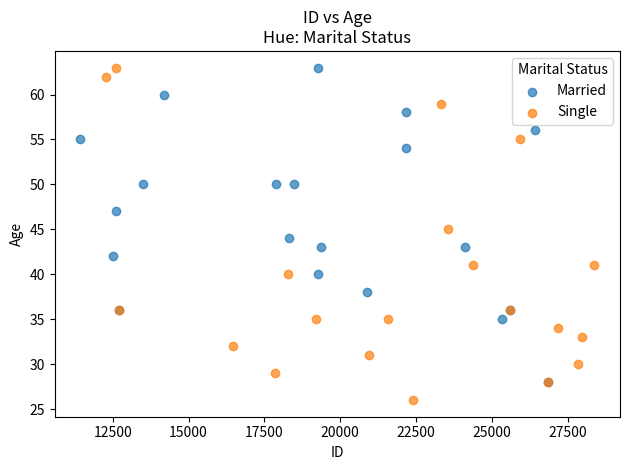

Which series has the widest spread of Y values?

Single